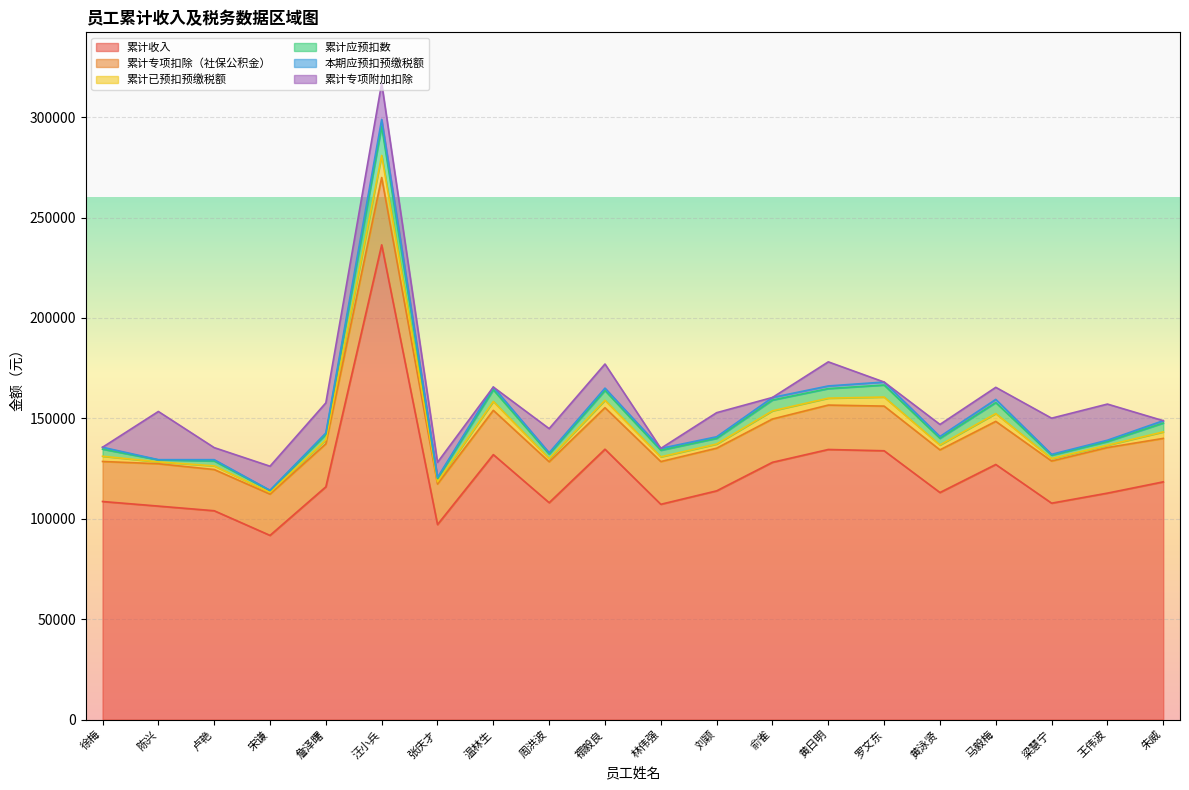

Where is 累计已预扣预缴税额 nearest to the value 5920?

罗文东